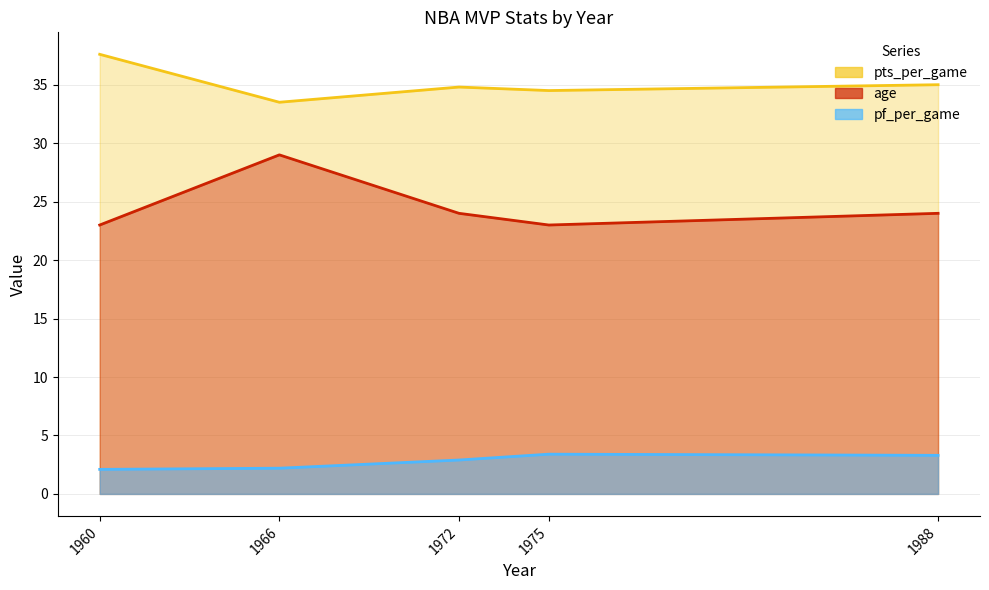

Does the chart have visible grid lines?

Yes